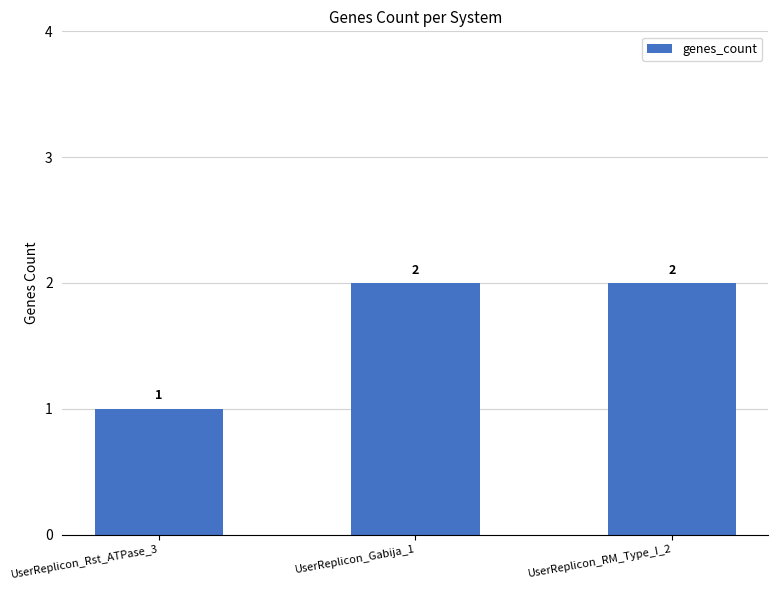

The value at UserReplicon_RM_Type_I_2 is 2. True or false?

True